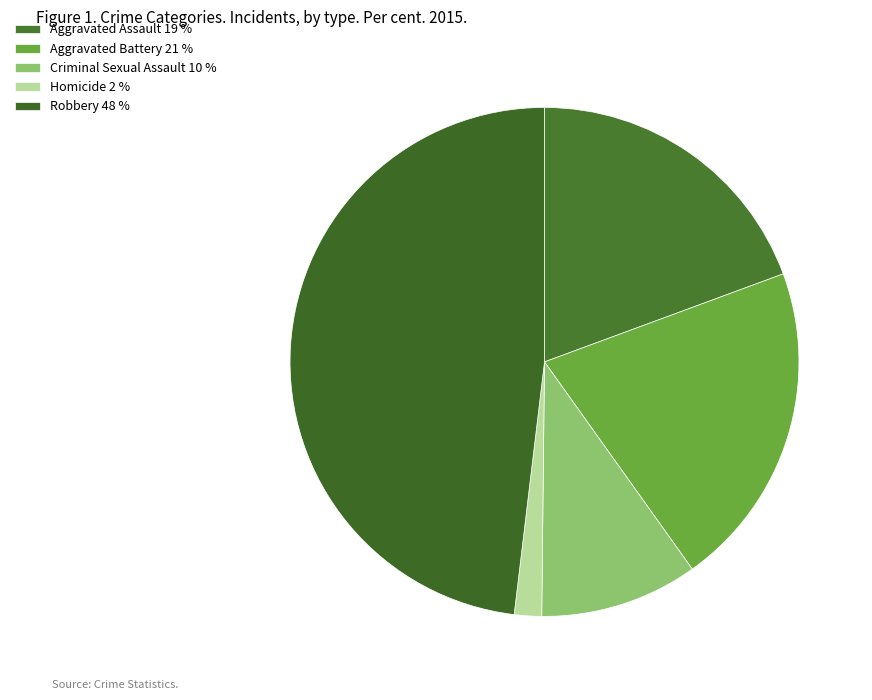

Which slice is the largest?

Robbery